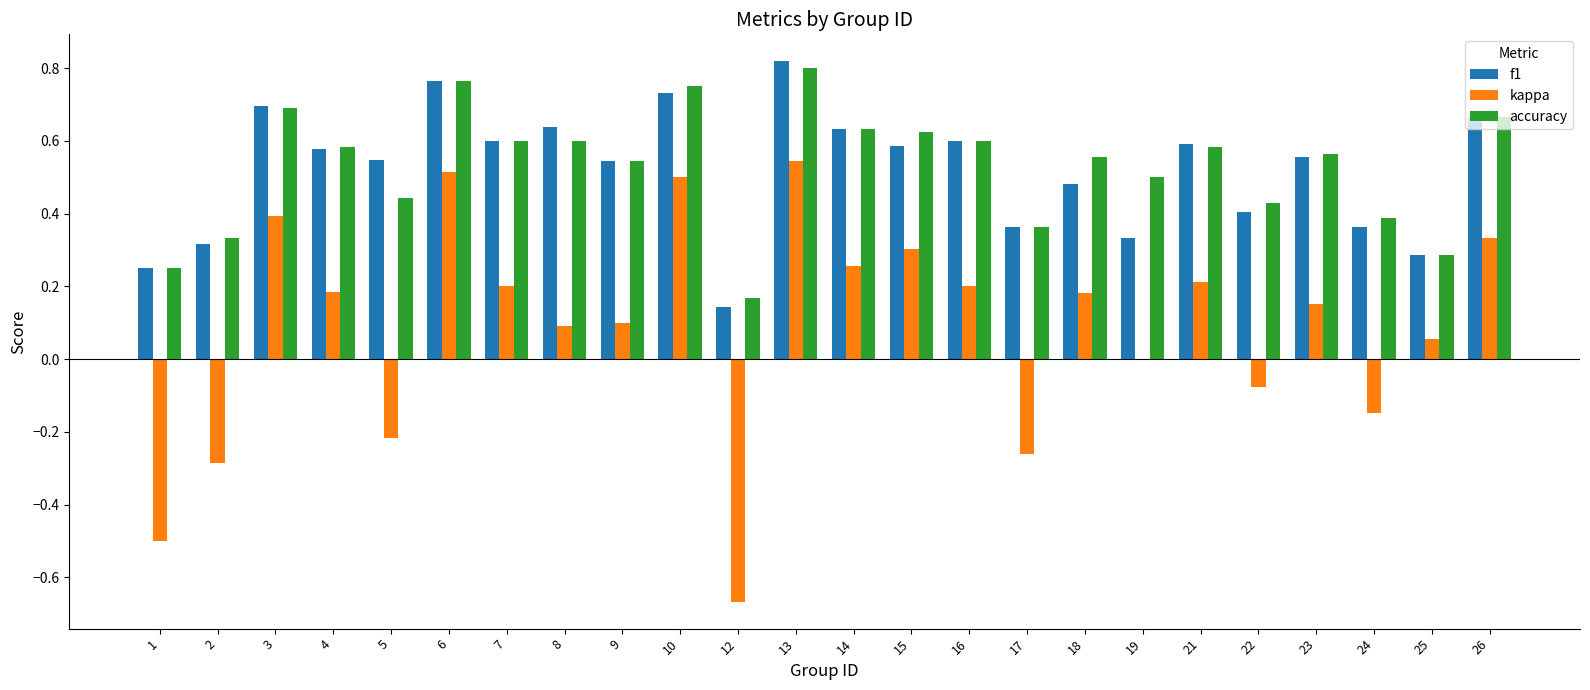

What is the sum of the f1 values at 3 and 6?

1.5